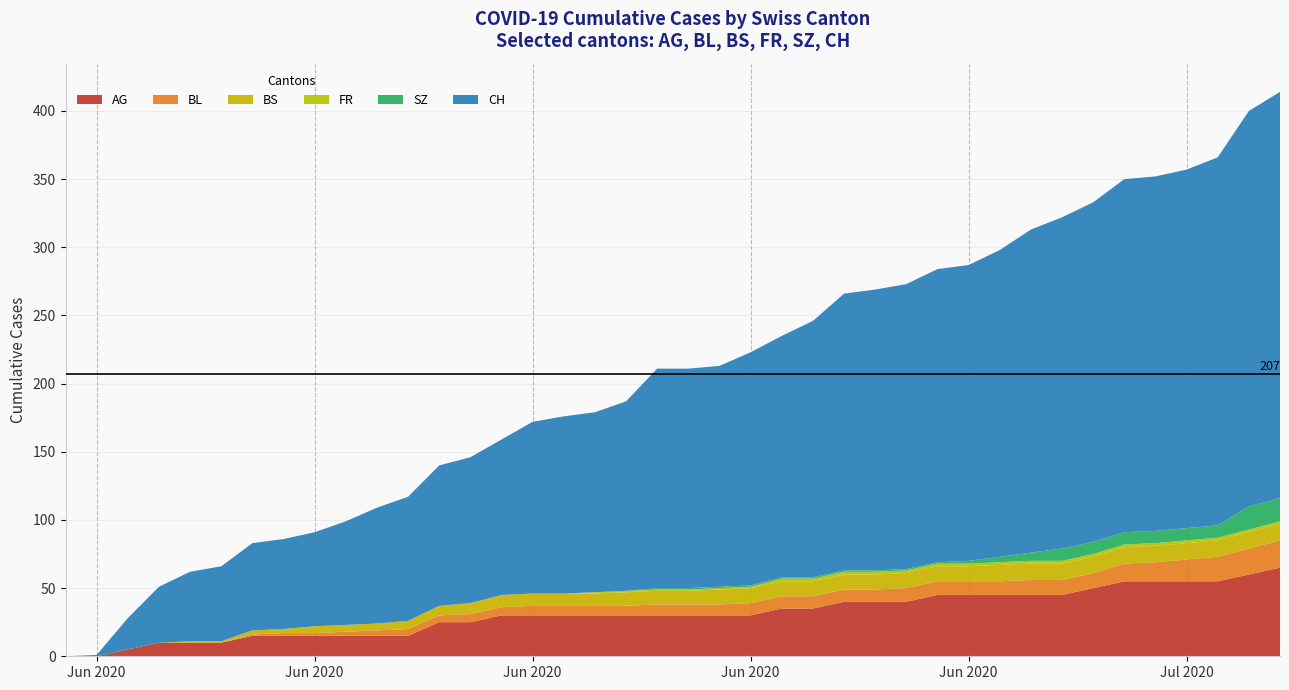

Reading right to left, transcribe all the data shown in this chart.

AG: 65	60	55	55	55	55	50	45	45	45	45	45	40	40	40	35	35	30	30	30	30	30	30	30	30	30	25	25	15	15	15	15	15	15	10	10	10	5	0	0
BL: 20	19	18	16	14	13	11	11	11	10	10	10	10	9	9	9	9	9	8	8	8	7	7	7	7	6	6	5	5	4	3	2	2	1	0	0	0	0	0	0
BS: 12	12	12	12	12	12	12	12	12	12	11	11	11	11	11	11	11	11	11	10	10	10	9	9	9	9	8	7	6	5	5	5	3	3	1	1	0	0	0	0
FR: 2	2	2	2	2	2	2	2	2	2	2	2	2	2	2	2	2	1	1	1	1	1	1	0	0	0	0	0	0	0	0	0	0	0	0	0	0	0	0	0
SZ: 17	17	9	9	9	9	9	9	6	4	2	1	1	1	1	1	1	1	1	1	1	0	0	0	0	0	0	0	0	0	0	0	0	0	0	0	0	0	0	0
CH: 298	290	270	263	260	259	249	243	237	225	217	215	209	206	203	188	177	171	162	161	161	139	132	130	126	114	107	103	91	85	76	69	66	64	55	51	41	23	1	0